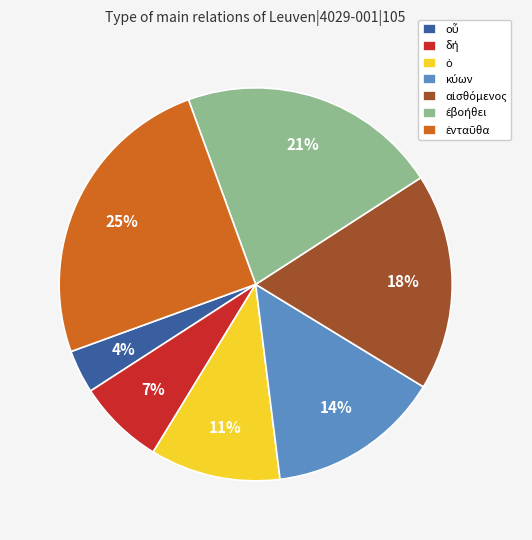

Does any single category account for the majority?

No